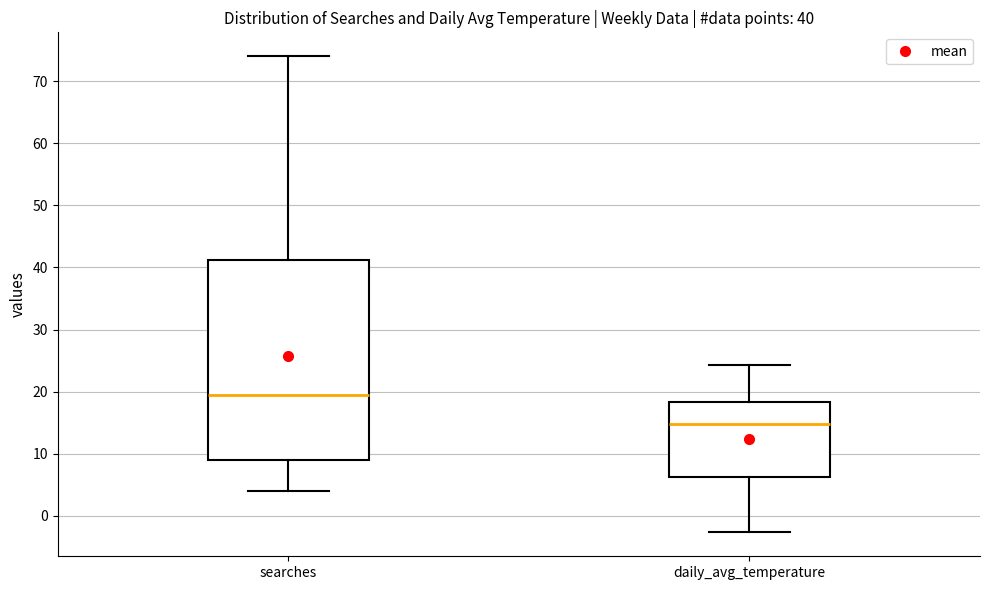

Which box is the tallest, from its lower edge to its upper edge?

searches